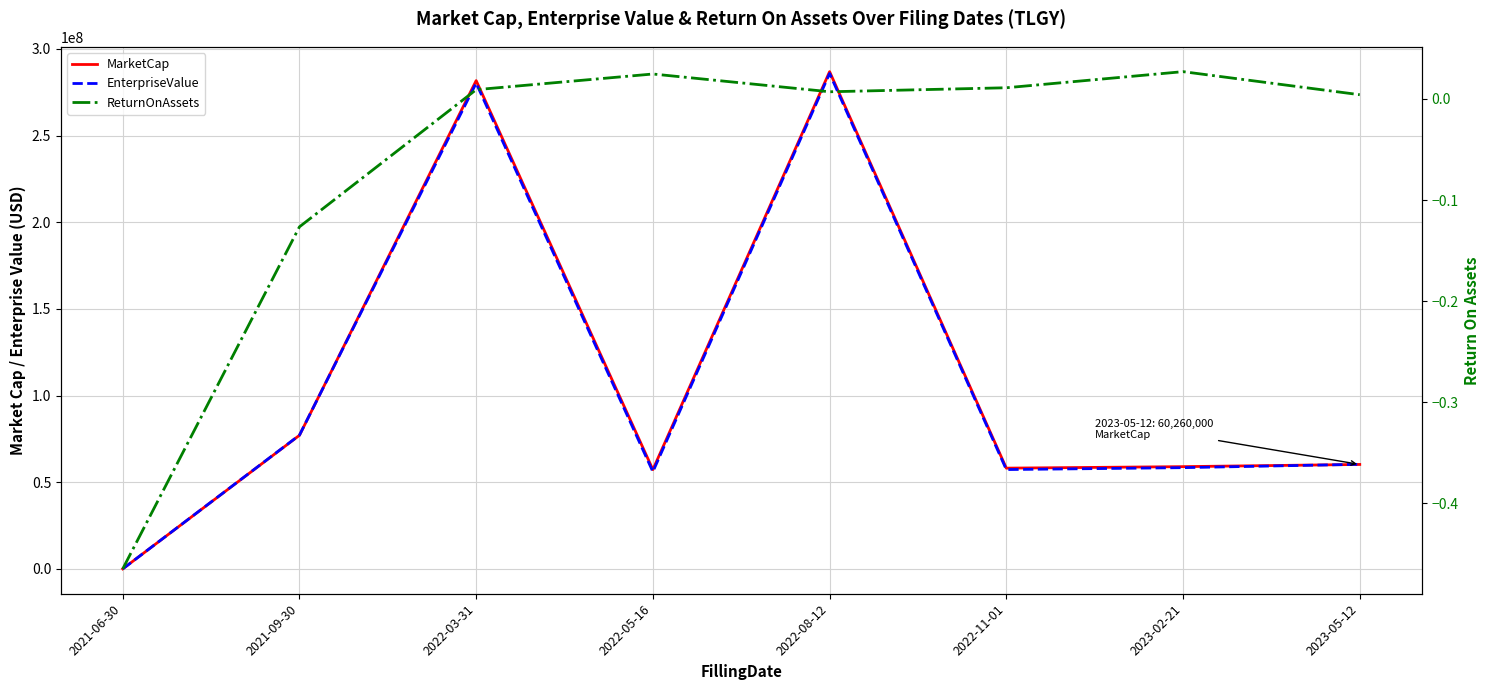

Which series has the largest total across all categories?

MarketCap